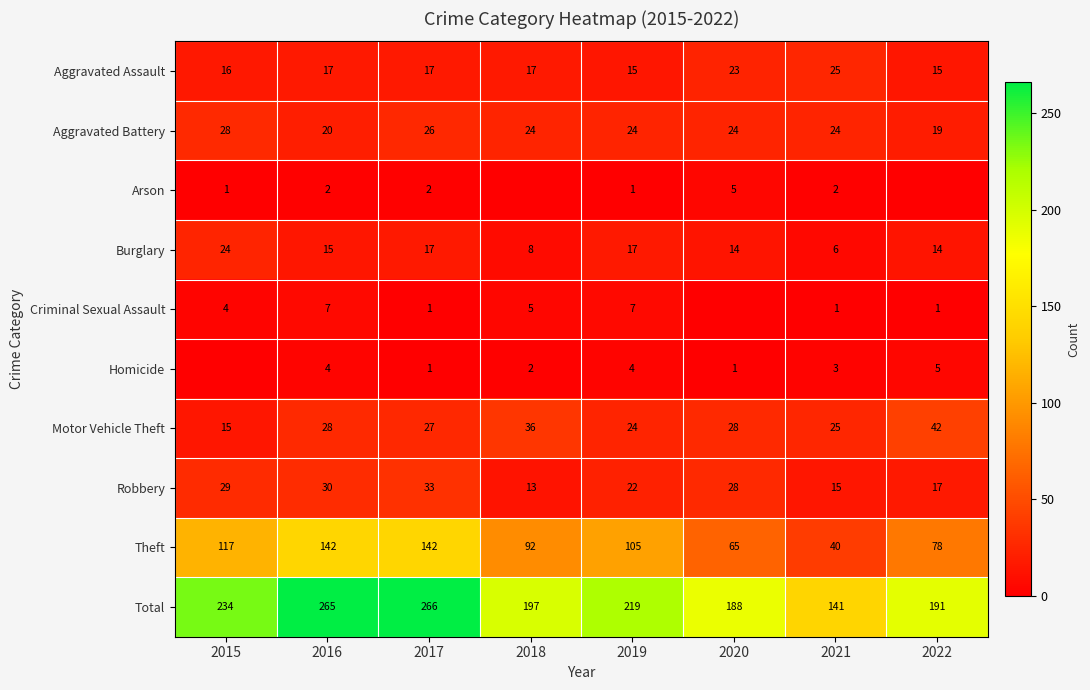

What is the difference between the maximum and minimum values in the Theft series?

102